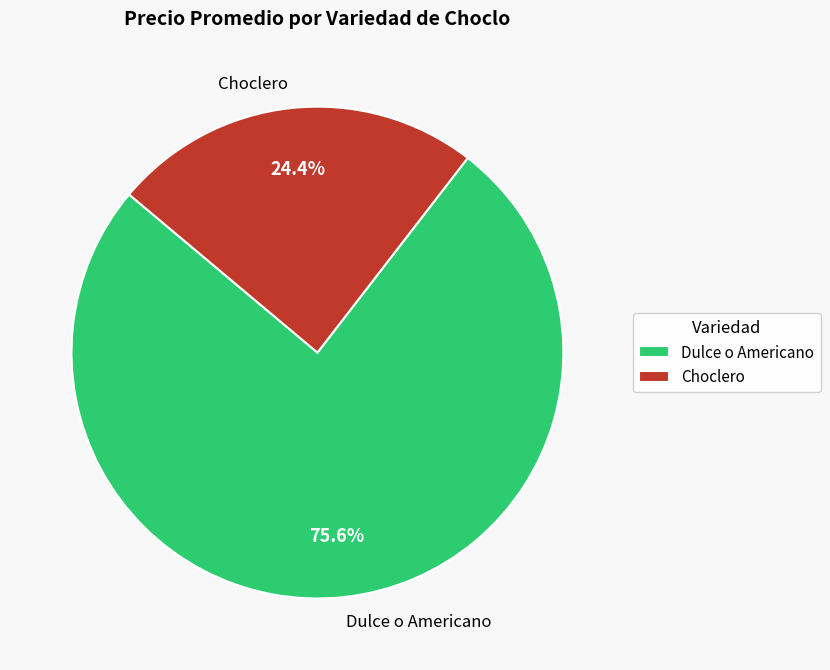

To the nearest percent, what is the average slice percentage?

50%